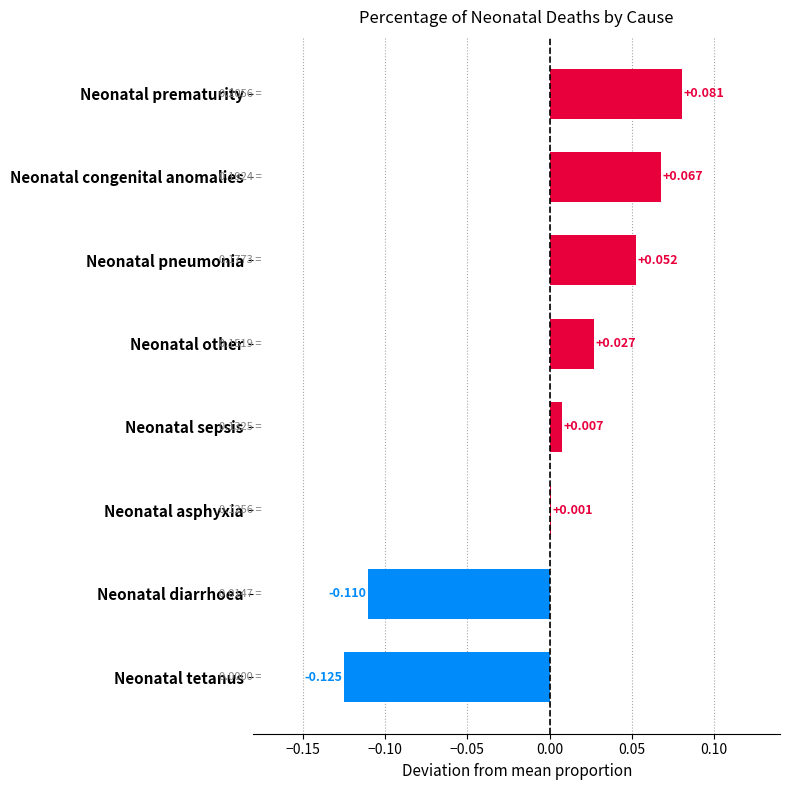

Where is the data nearest to the value 0?

Neonatal asphyxia